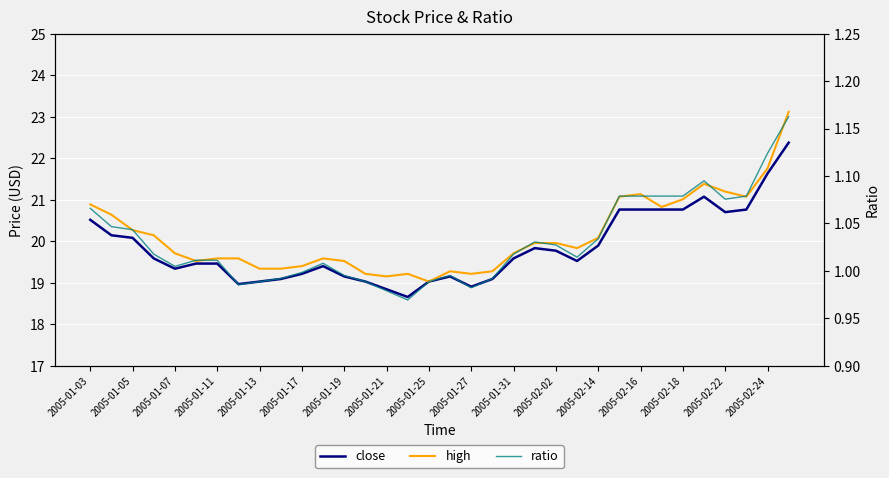

How many values in the ratio series are below 1?

12